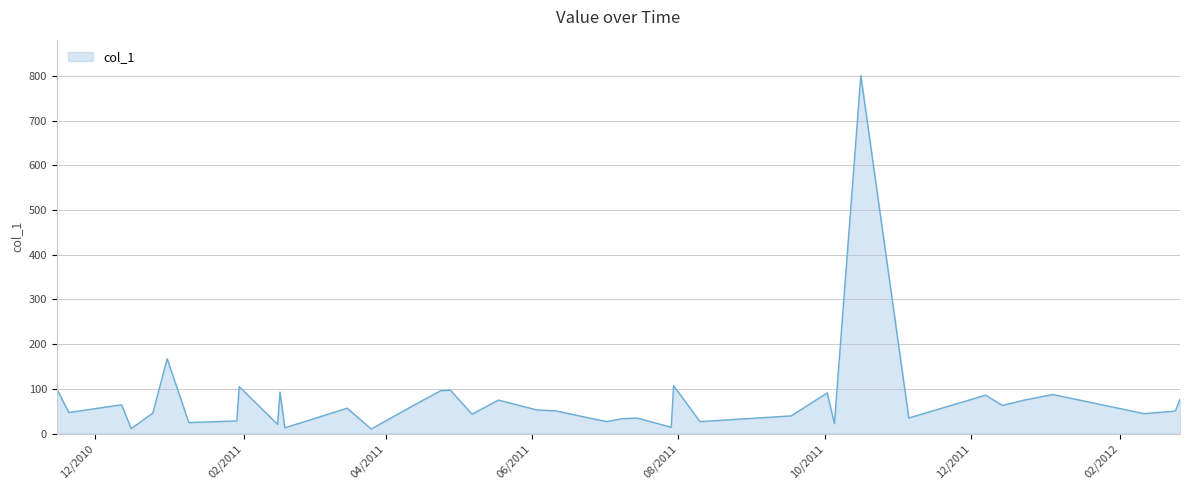

How many lines are shown in the chart?

1